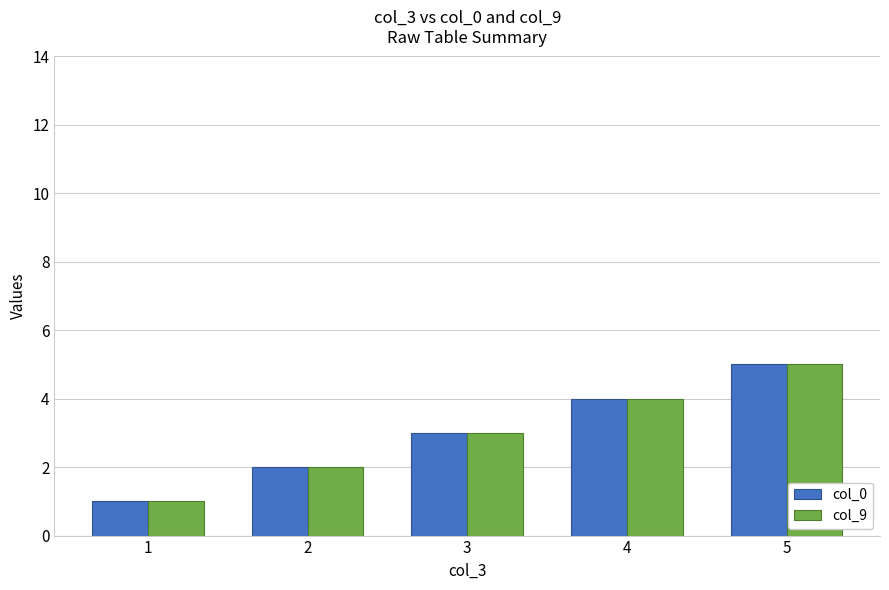

What is the difference between the second highest and second lowest values in the col_9 series?

2